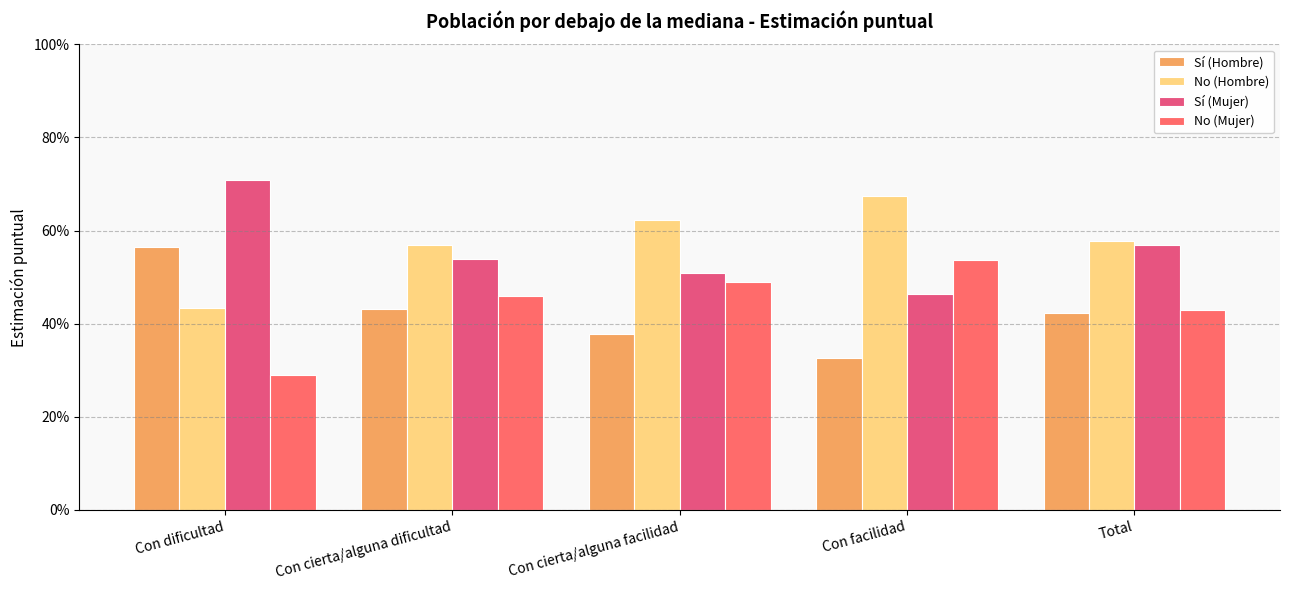

Reading right to left, what are all the values shown in this chart?

Sí (Hombre): 0.4	0.3	0.4	0.4	0.6
No (Hombre): 0.6	0.7	0.6	0.6	0.4
Sí (Mujer): 0.6	0.5	0.5	0.5	0.7
No (Mujer): 0.4	0.5	0.5	0.5	0.3